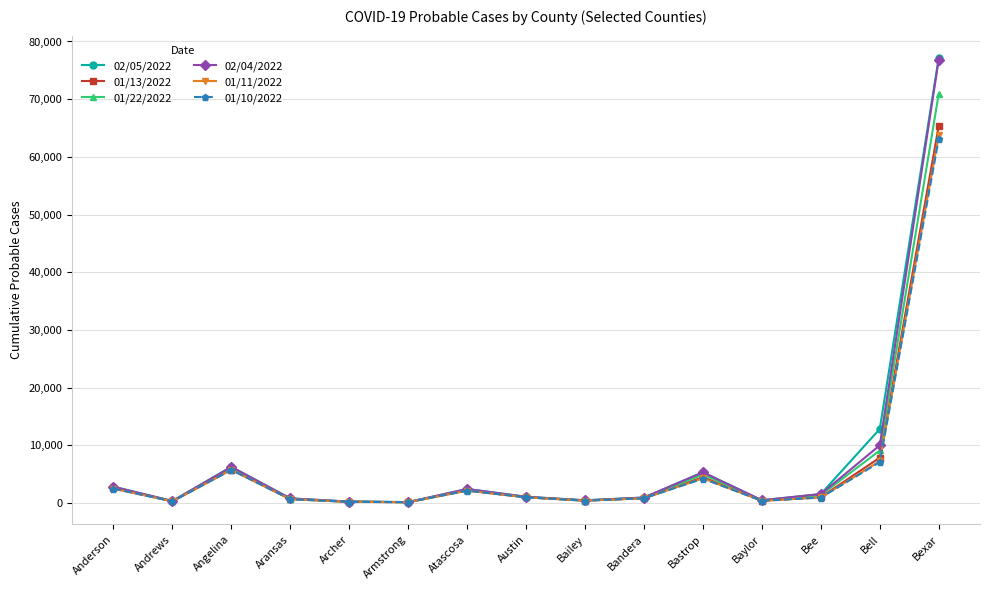

What is the total value across all series at Bandera?

5256